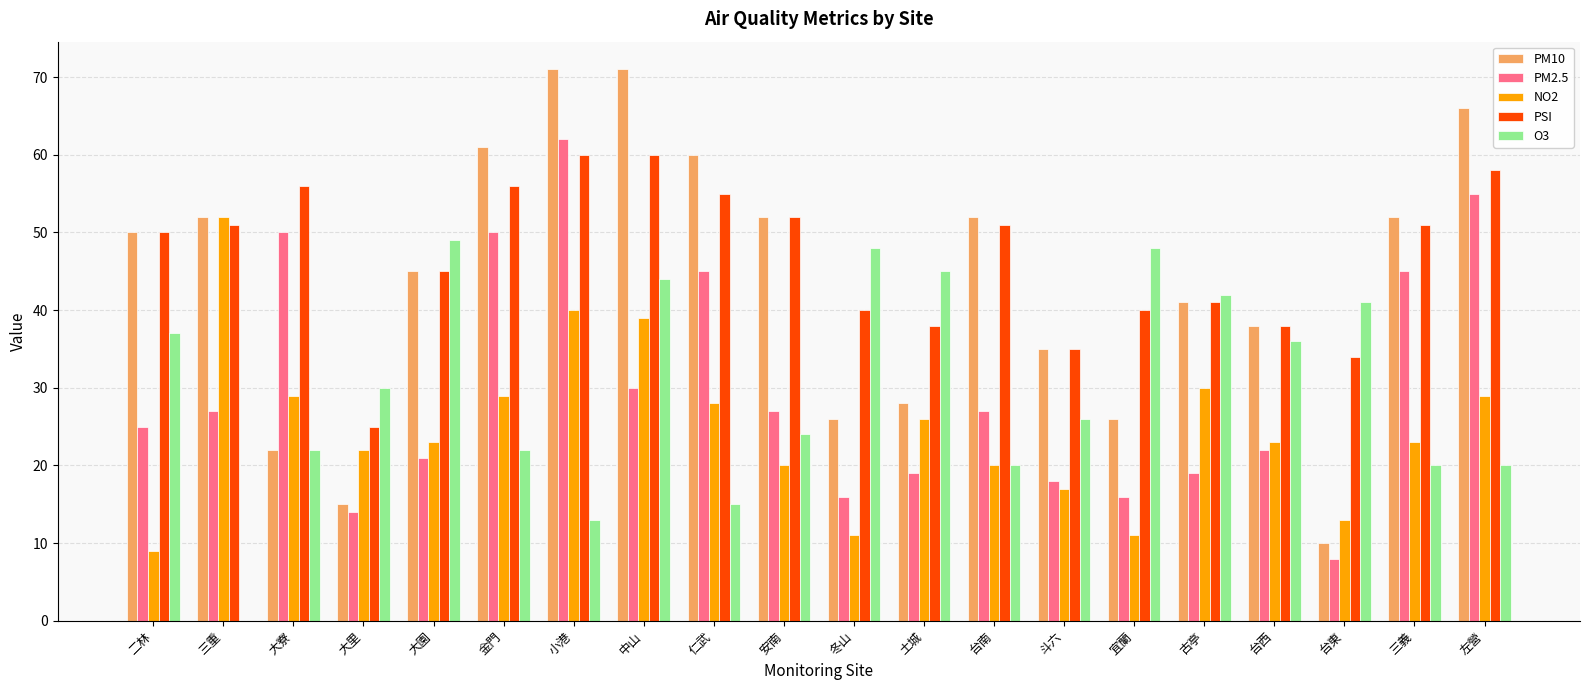

Between 斗六 and 古亭, which series saw the biggest shift?

O3